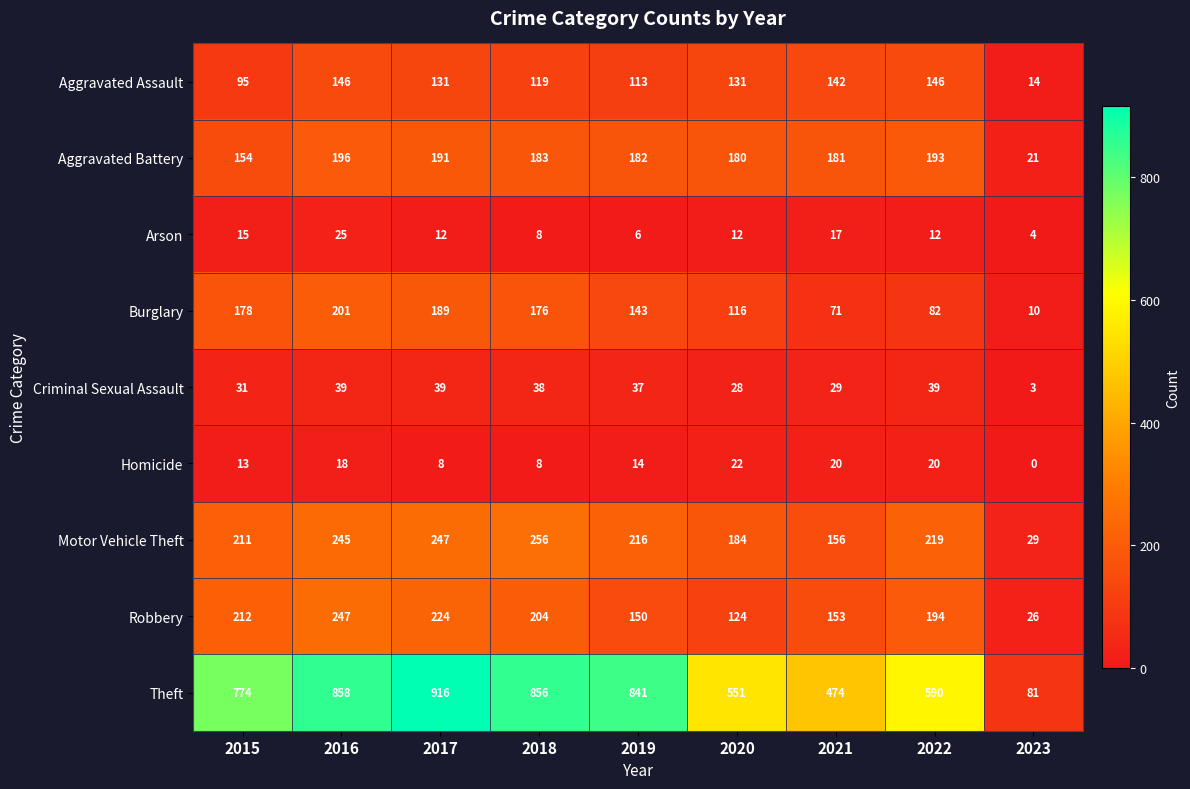

Where does the Homicide series first go above 14?

2016